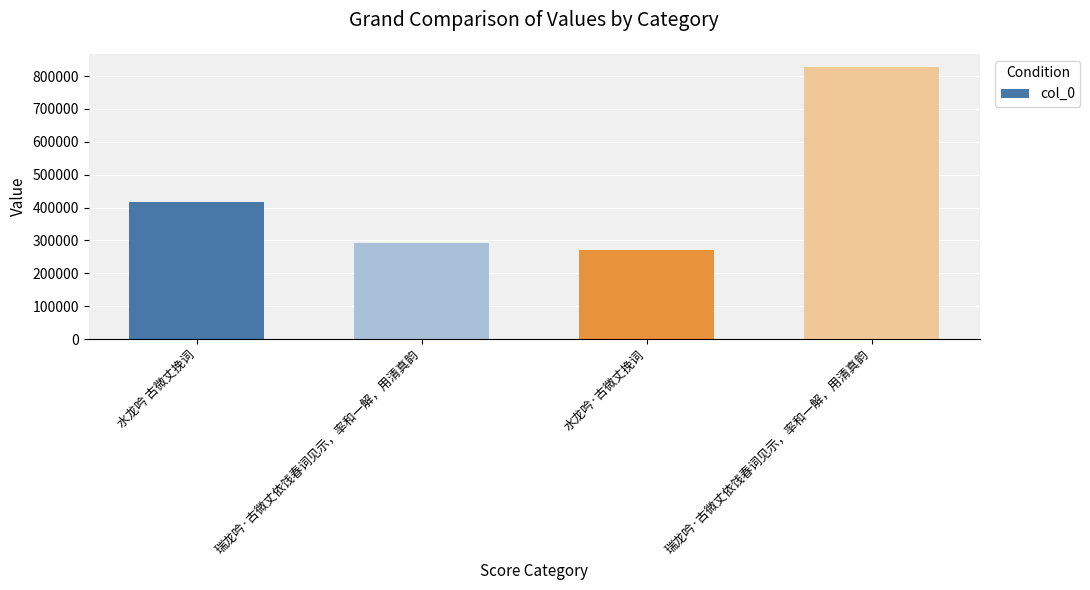

What is the label of the 4th bar from the right?

水龙吟 古微丈挽词